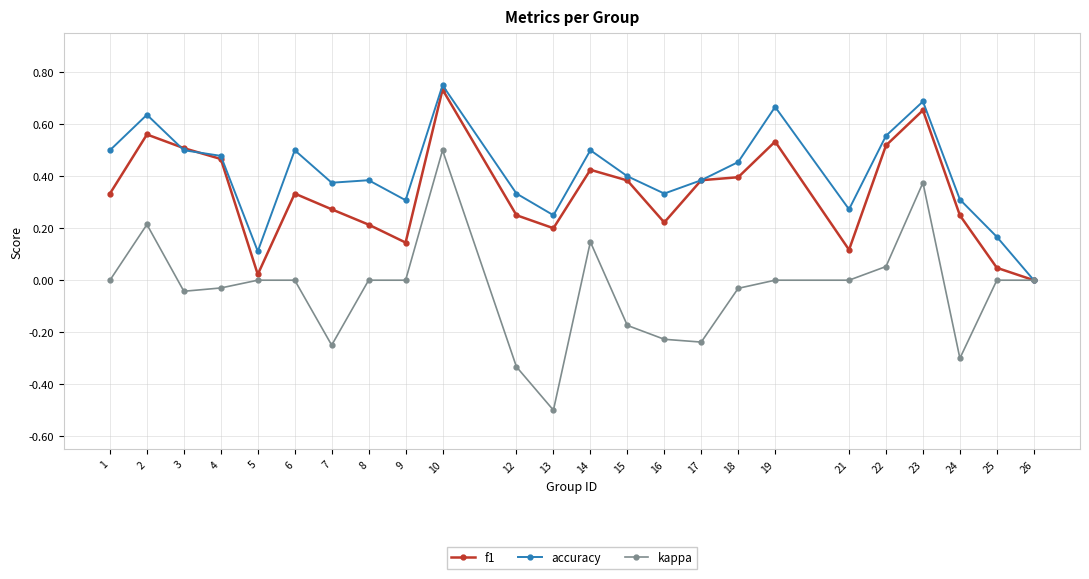

Is the value of accuracy at 12 greater than the value of kappa at 2?

Yes